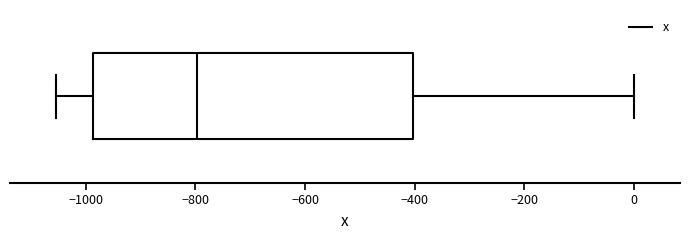

Read this box plot against the x-axis: the position of the median line, the range covered by the box, and the ends of both whiskers. The values are not printed on the chart, so give them approximately, as read against the axis.

median -800, box -980 to -400, whiskers -1060 to 0